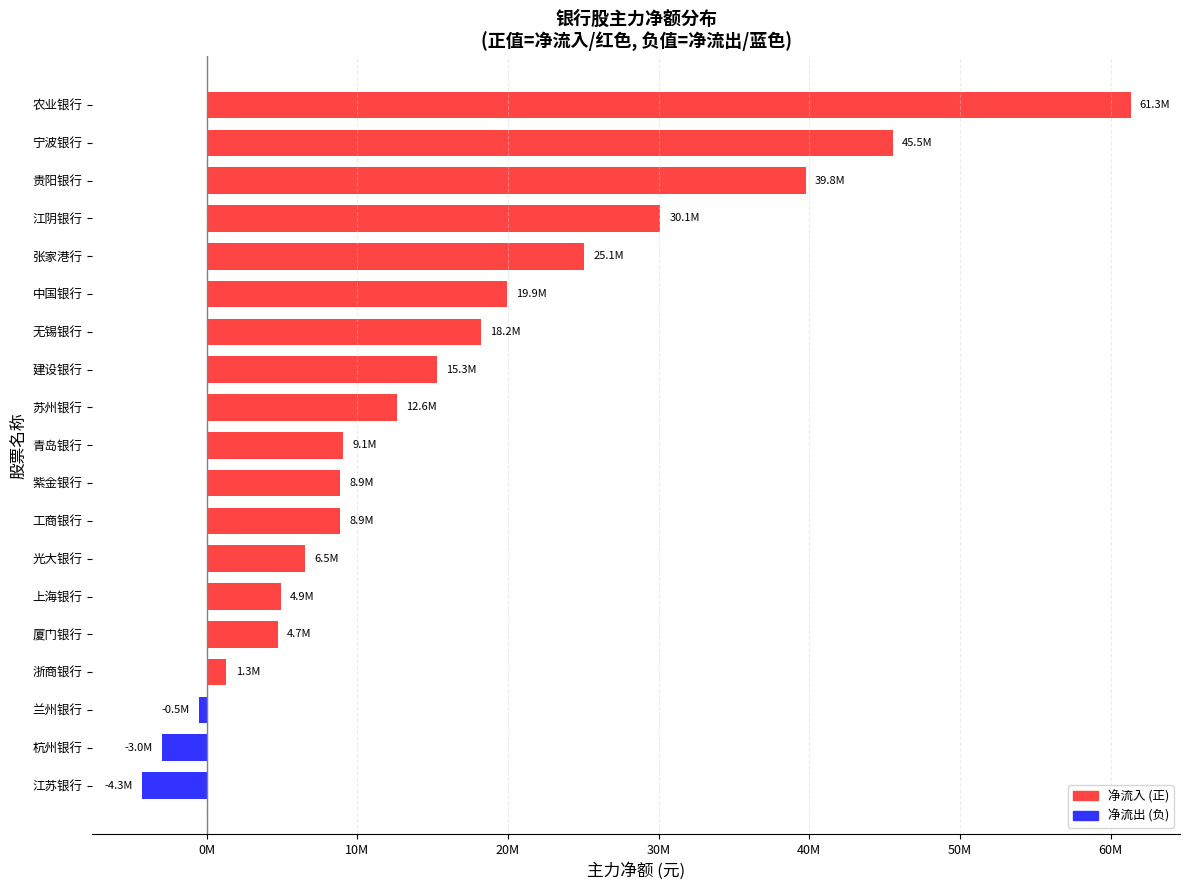

Which category has the lowest value across all series?

江苏银行